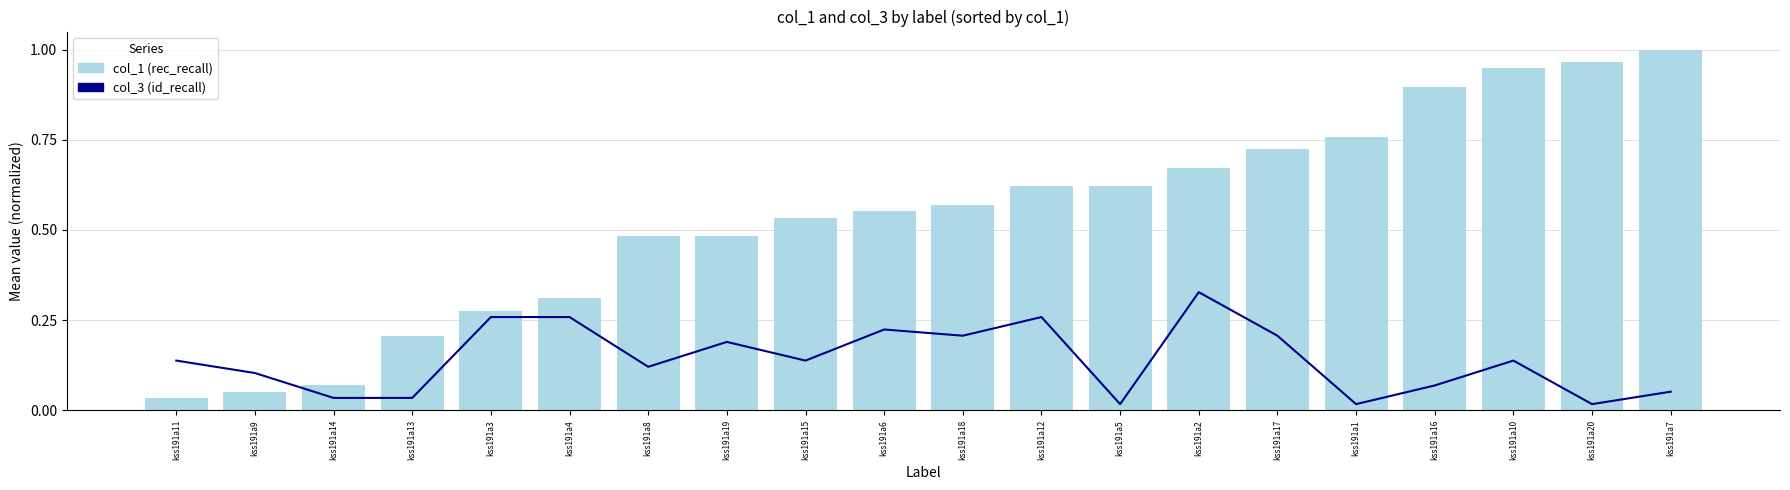

The value of col_1 at kss191a12 is 0.2. True or false?

False